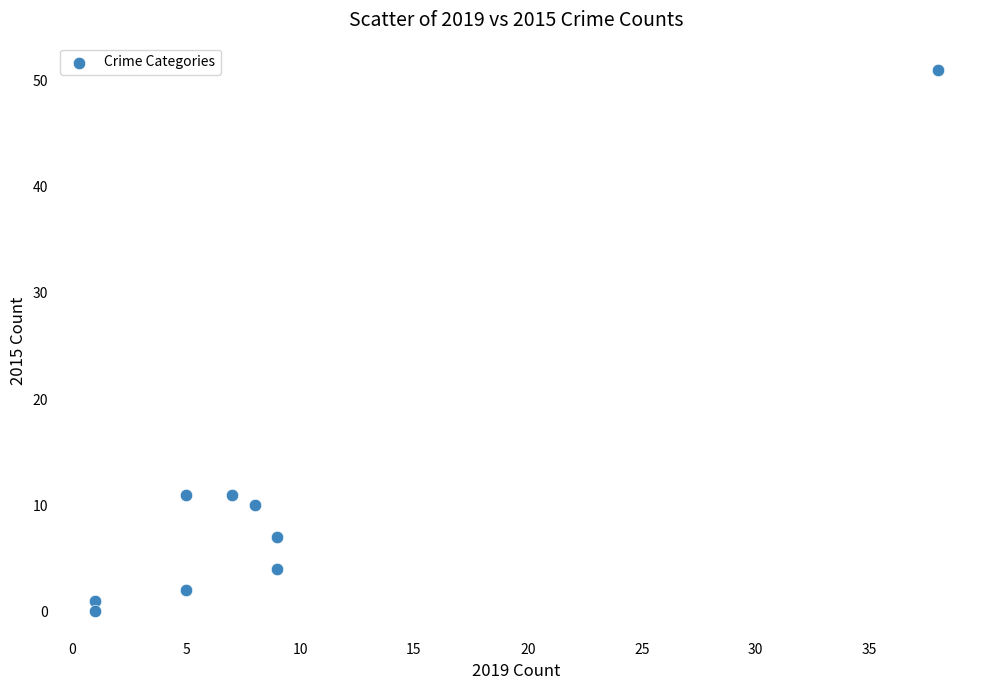

What is the range of Y values (max minus min)?

51